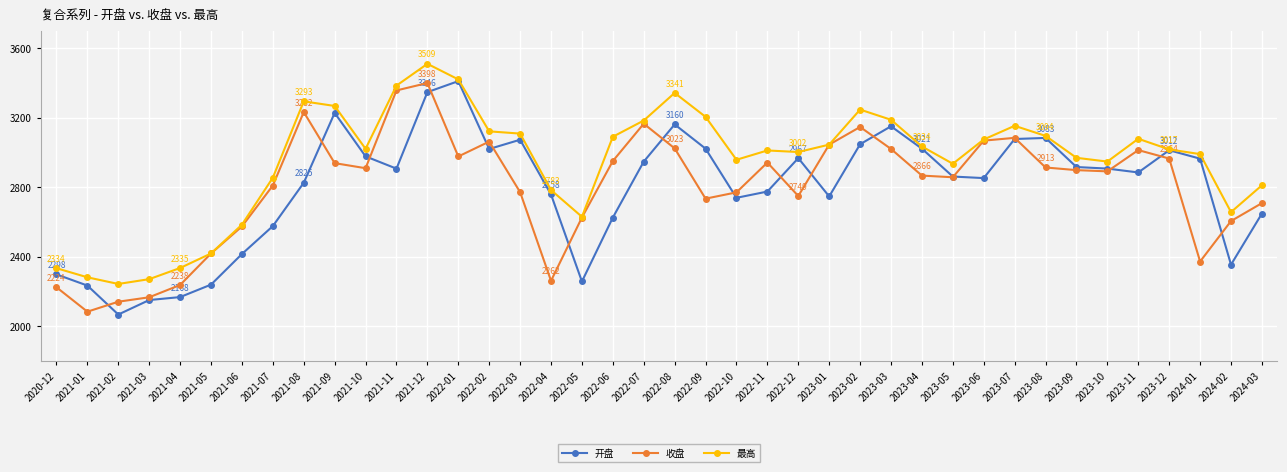

What is the difference between the maximum and second lowest values in the 最高 series?

1237.7